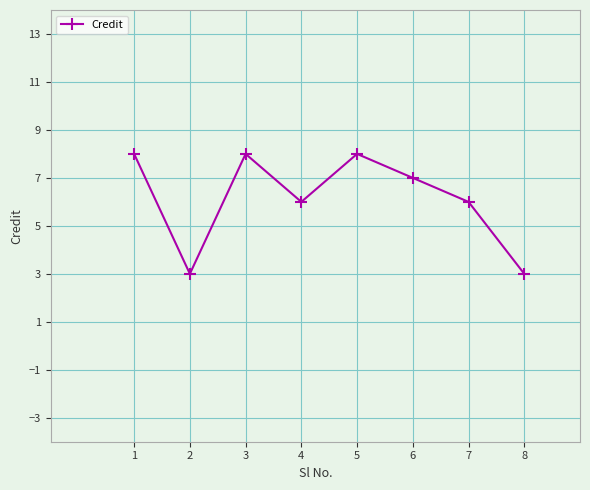

What is the change in value from 2 to 7?

+3